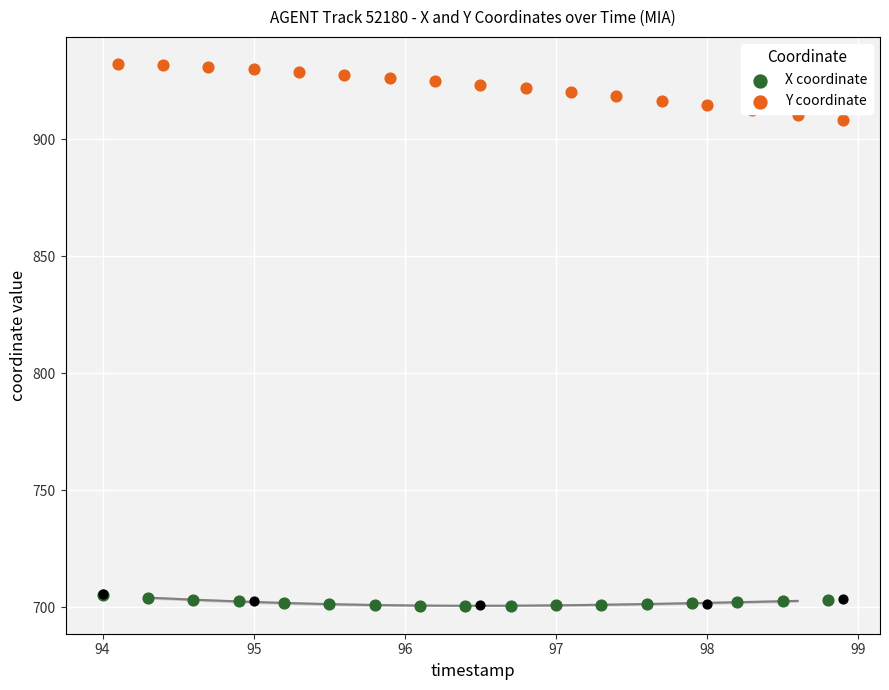

Which series has the largest total across all categories?

Y coordinate